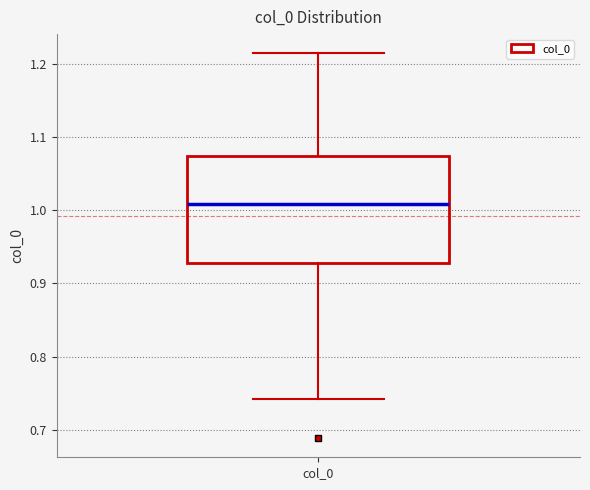

Transcribe this box plot: give where the median line is, the range the box spans, and where the two whiskers end, as read against the y-axis. The values are not printed on the chart, so give them approximately, as read against the axis.

median 1.01, box 0.93 to 1.07, whiskers 0.74 to 1.21